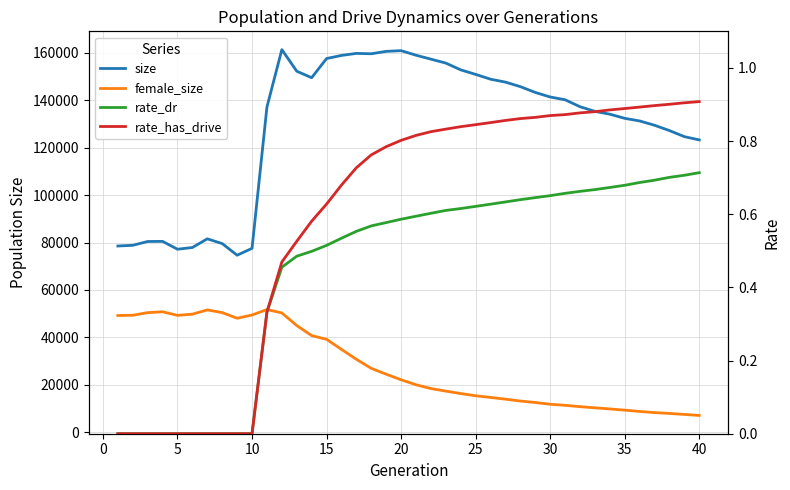

Between 10 and 30, which series saw the biggest shift?

size